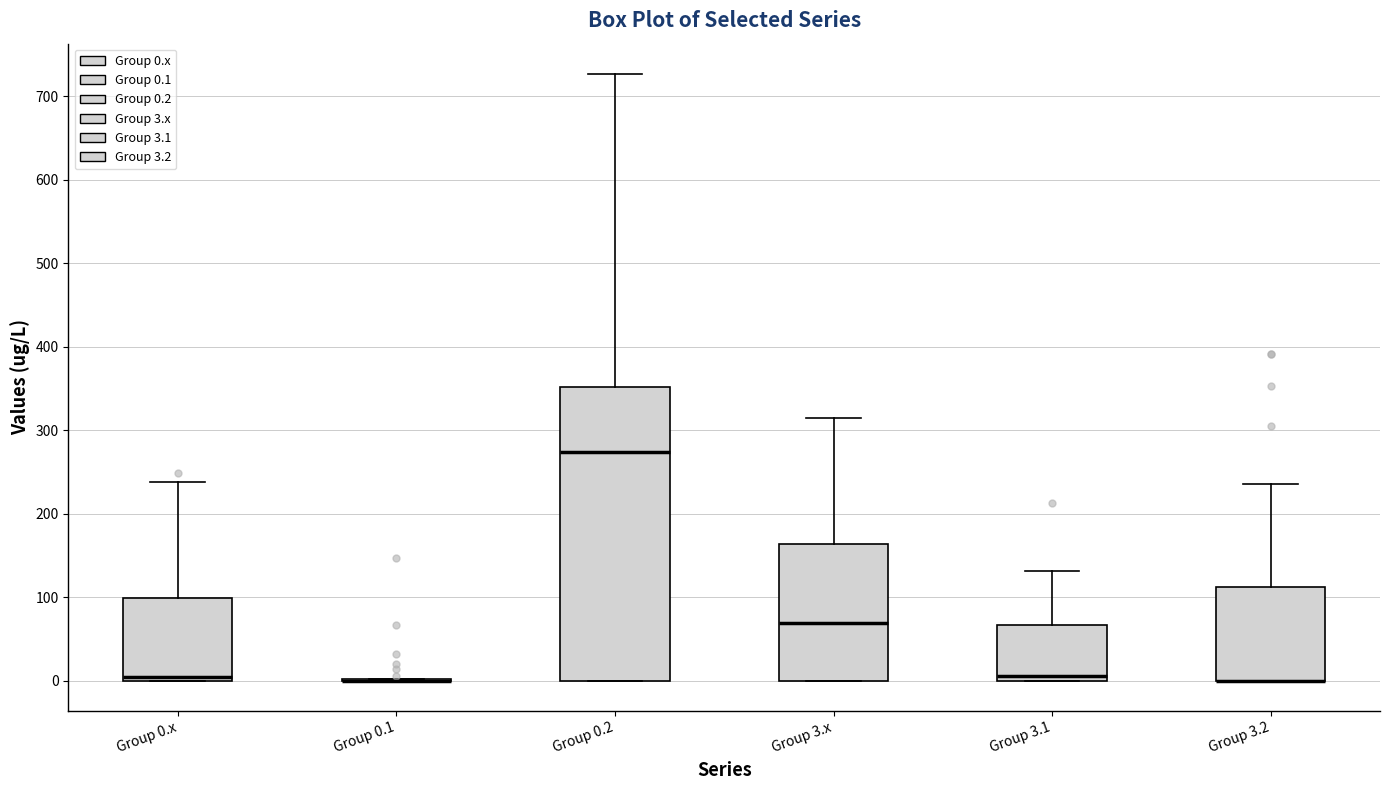

Which box is the tallest, from its lower edge to its upper edge?

Group 0.2